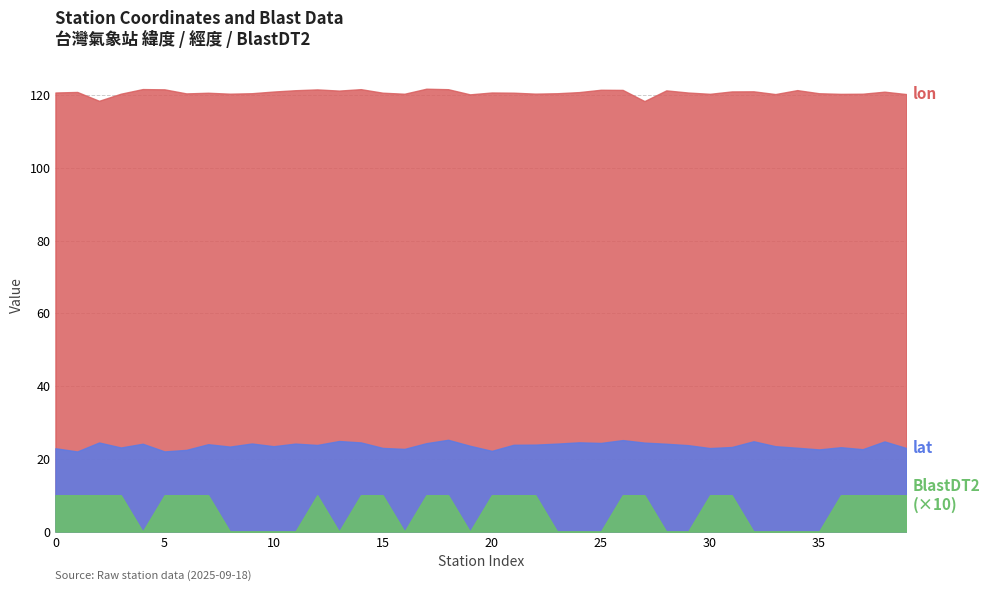

What is the value of the BlastDT2 point at the 7th from the left?

10.0